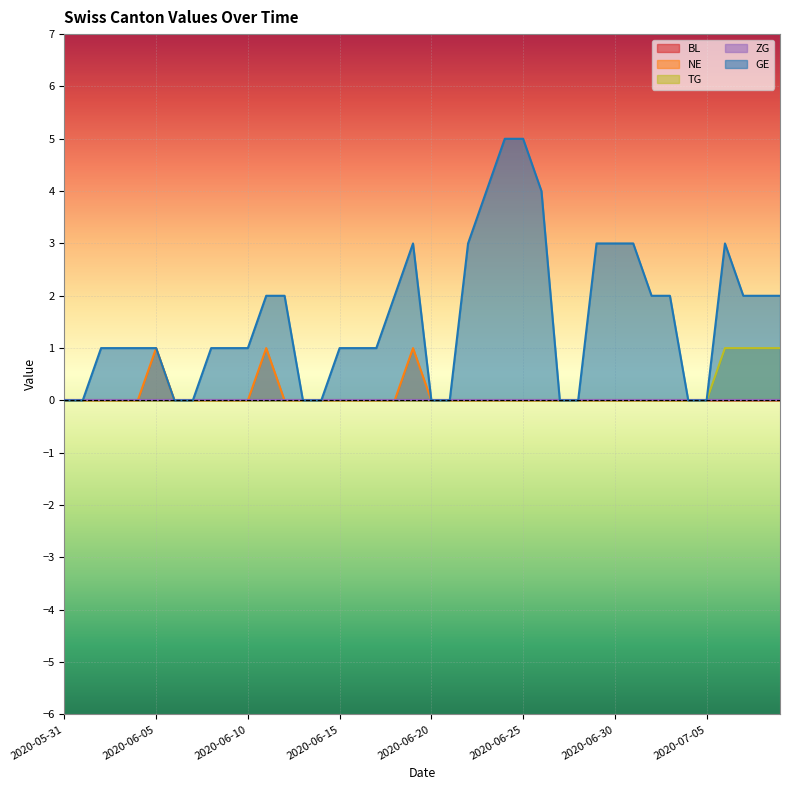

What position from the right is 2020-05-31?

40